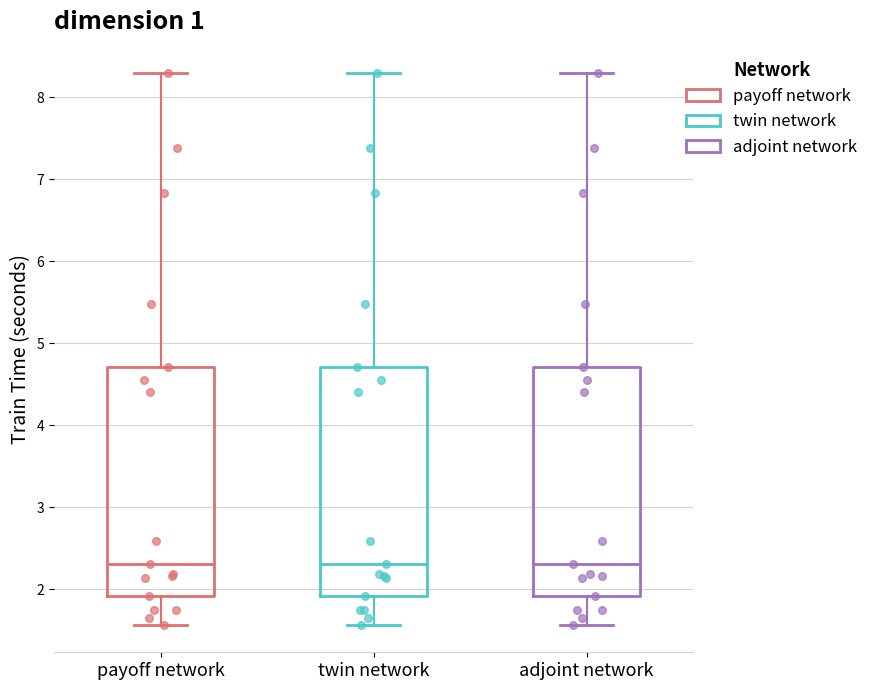

Where does the median line of the box for adjoint network sit on the y-axis? The values are not printed on the chart, so give them approximately, as read against the axis.

2.3